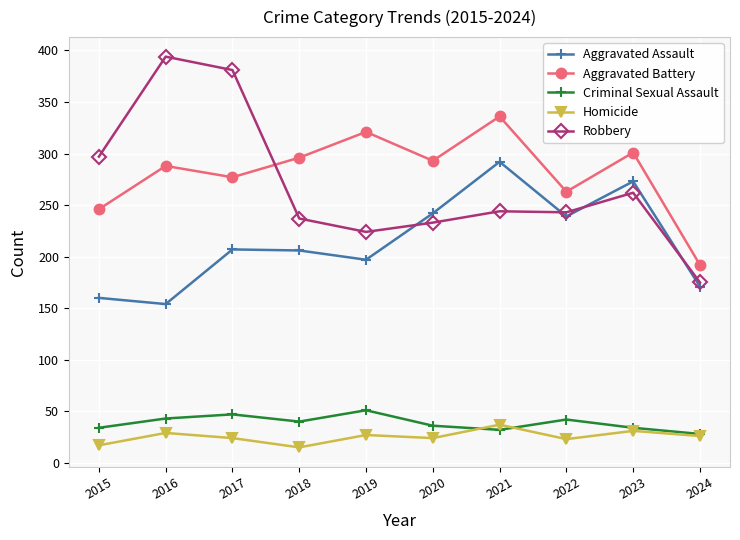

Where does the Aggravated Battery series first go above 293?

2018